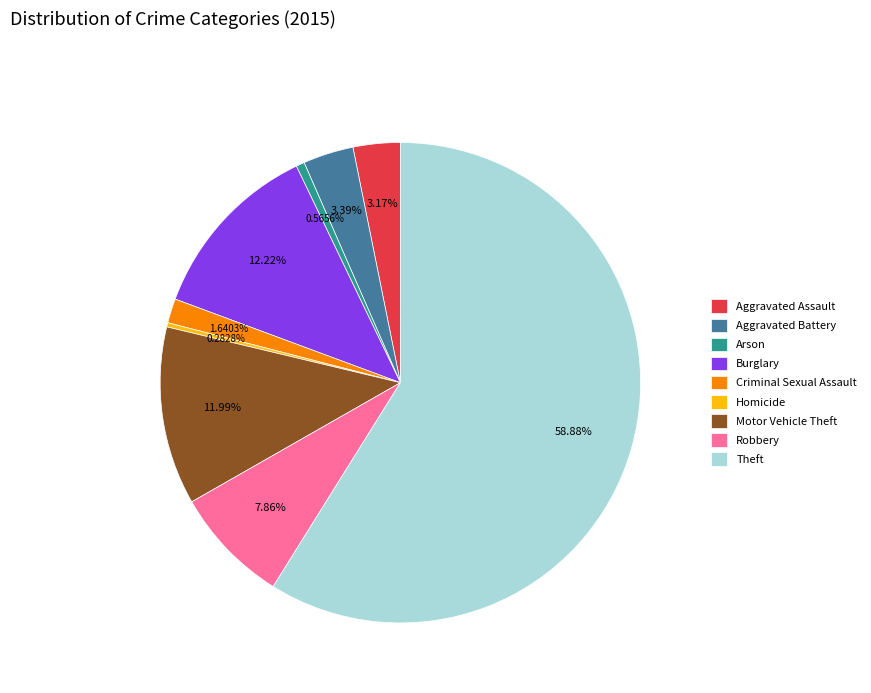

Count the number of slices in the pie.

9